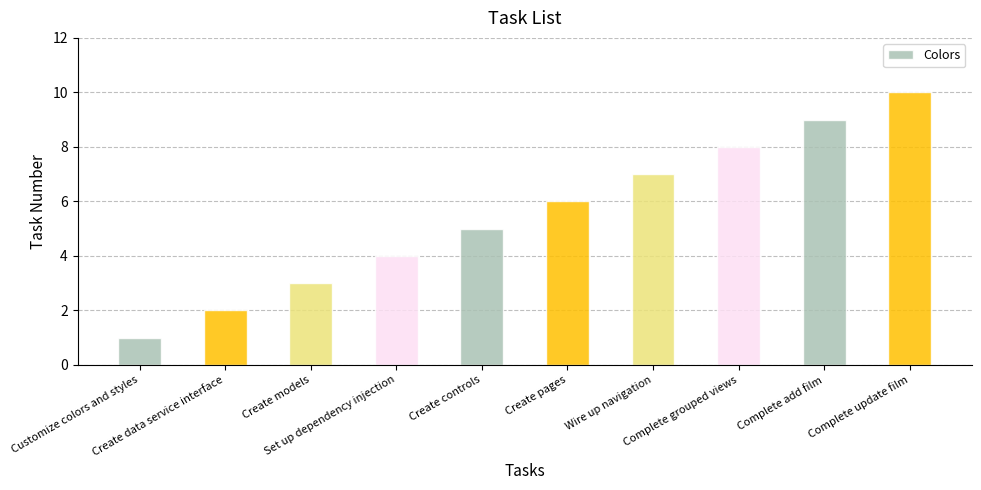

Rank the categories by value from highest to lowest.

Complete update film, Complete add film, Complete grouped views, Wire up navigation, Create pages, Create controls, Set up dependency injection, Create models, Create data service interface, Customize colors and styles